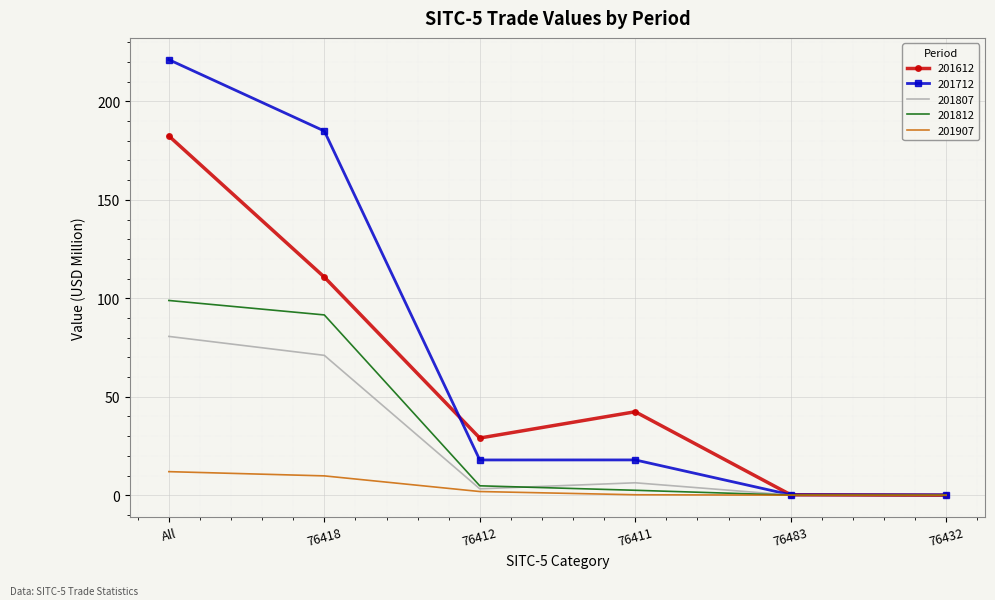

What is the approximate value of 201807 at 76412?

3.3